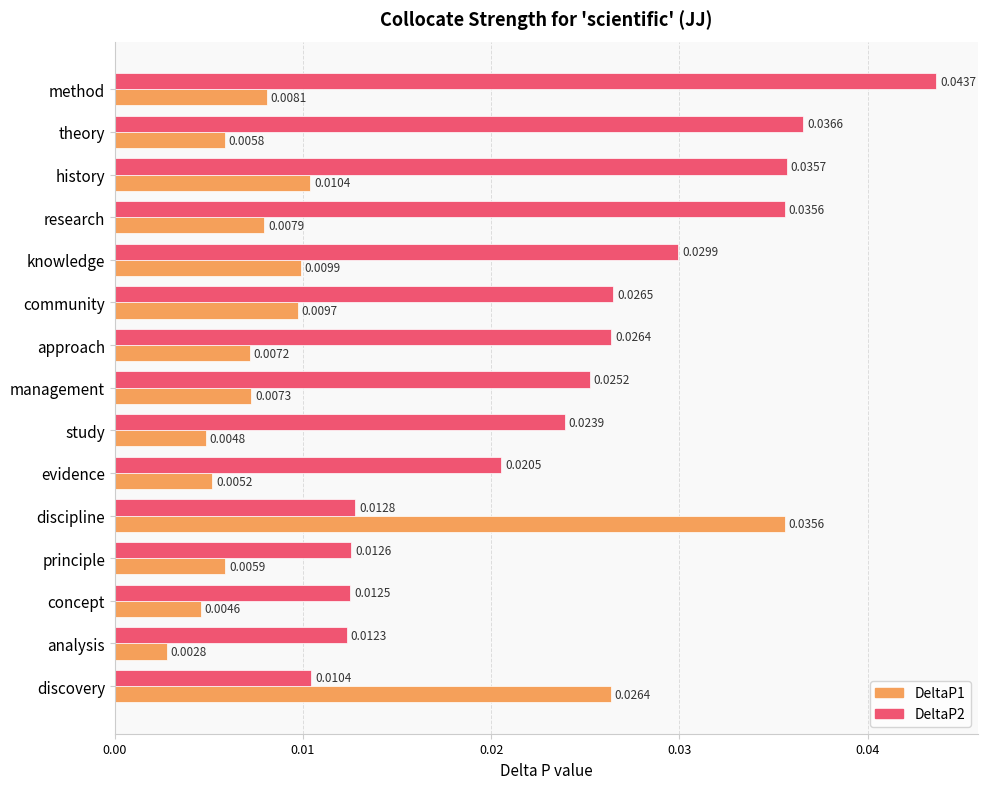

Which series has the largest range (max minus min)?

DeltaP2